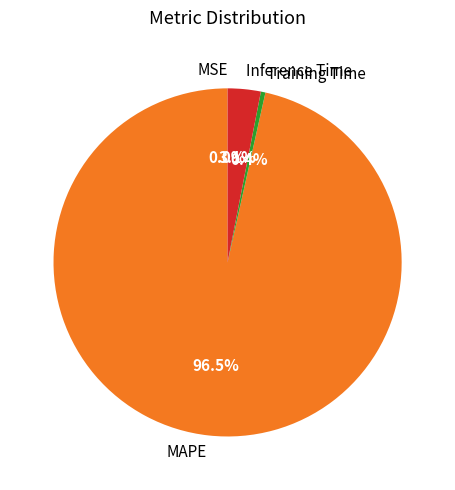

Which category has the biggest portion of the pie?

MAPE